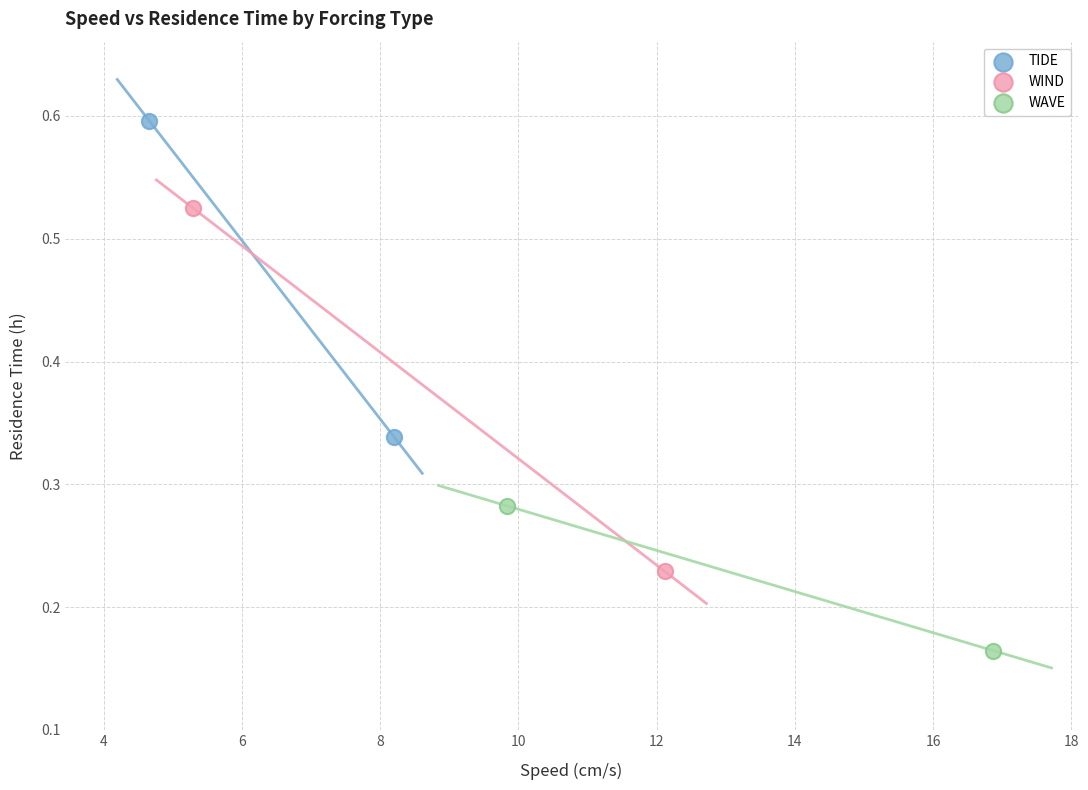

Which series has the widest spread of Y values?

WIND